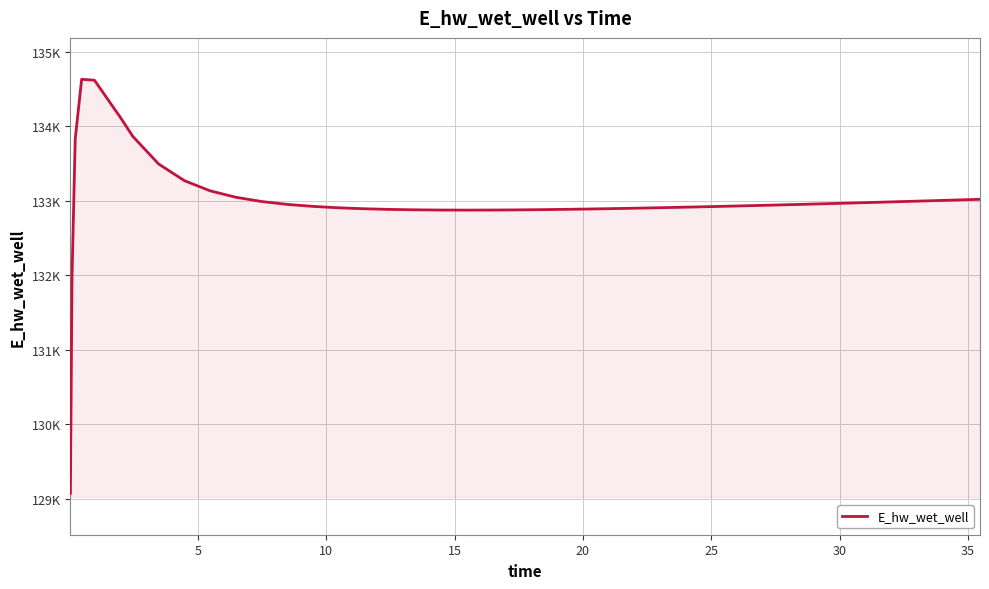

Is this an area chart (filled region under the line)?

Yes